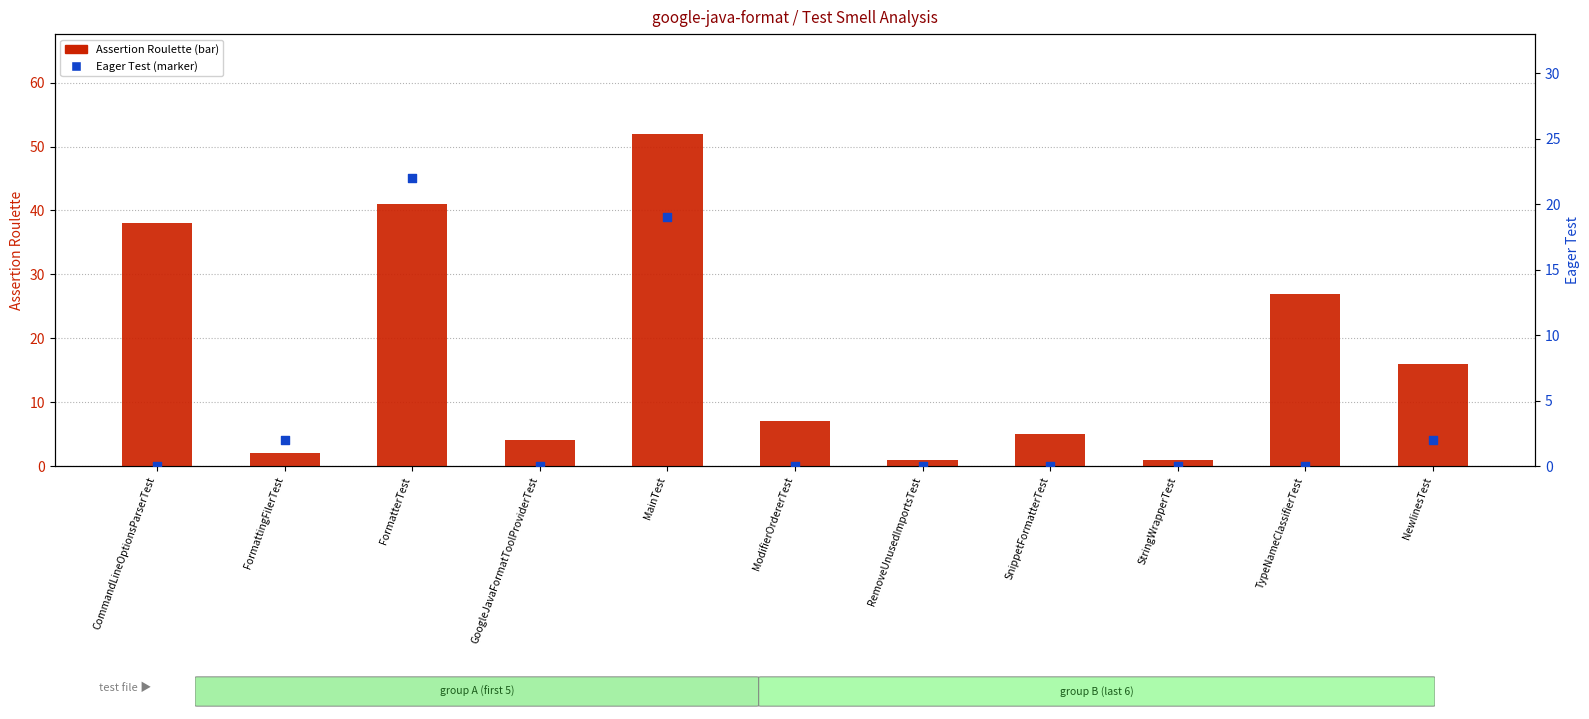

Is the value of Eager Test at FormattingFilerTest greater than the value of Assertion Roulette at TypeNameClassifierTest?

No